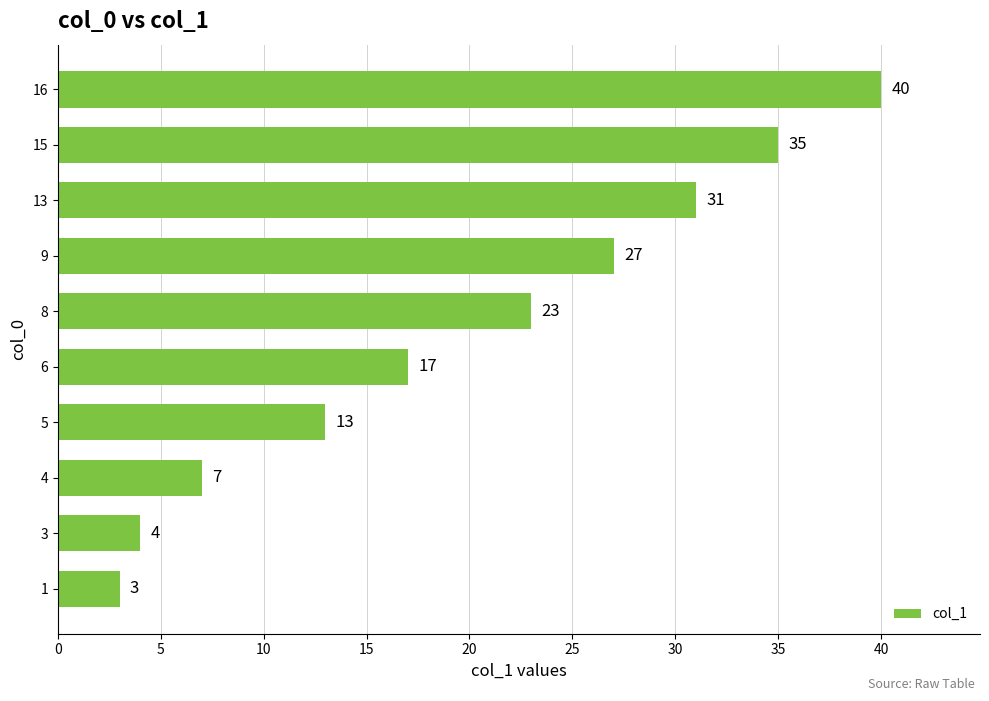

At which label is the value closest to 21?

8